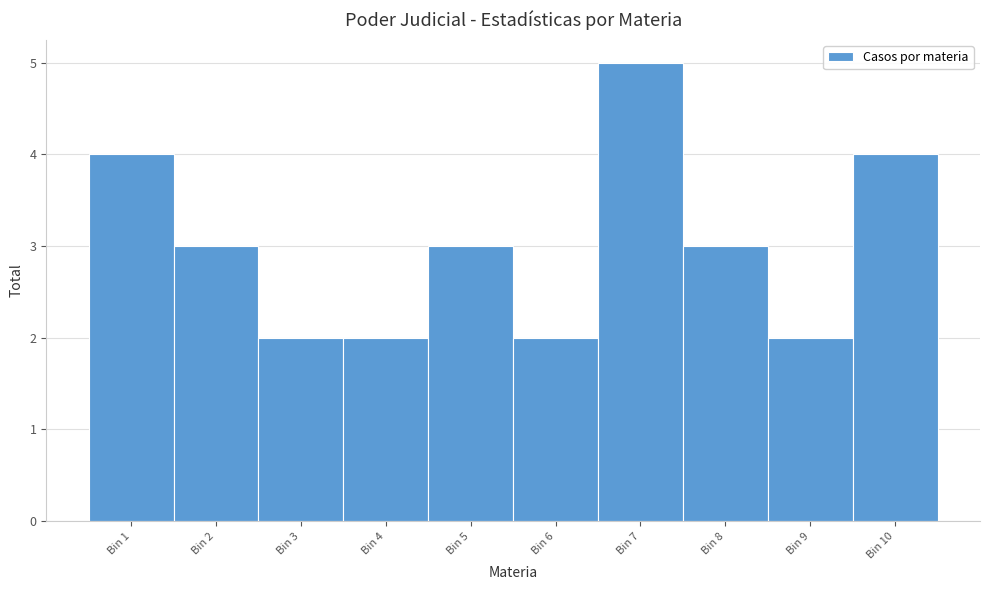

Reading right to left, list all the values displayed in this chart.

Bin 10=4	Bin 9=2	Bin 8=3	Bin 7=5	Bin 6=2	Bin 5=3	Bin 4=2	Bin 3=2	Bin 2=3	Bin 1=4